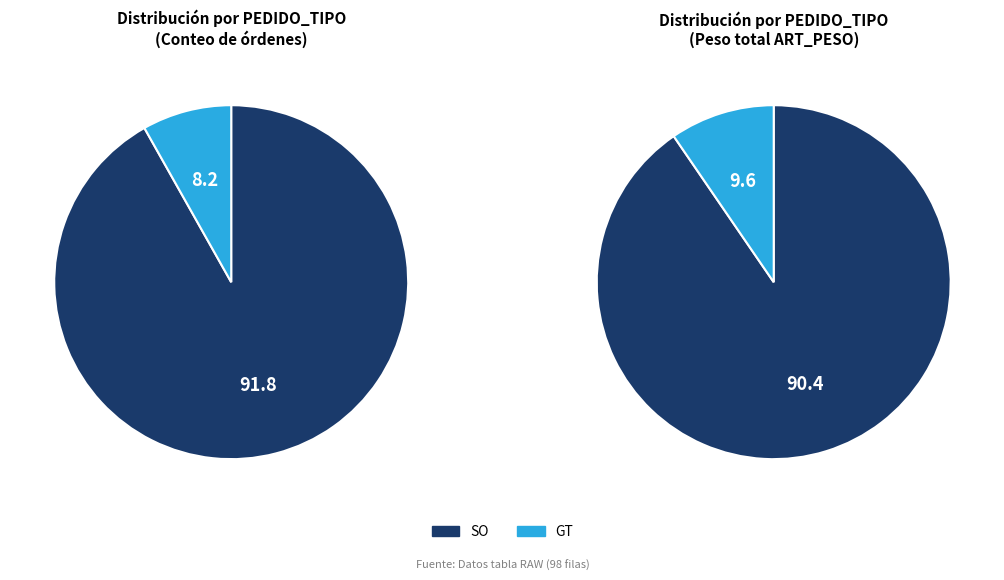

What percentage do GT and SO together represent?

100.0%